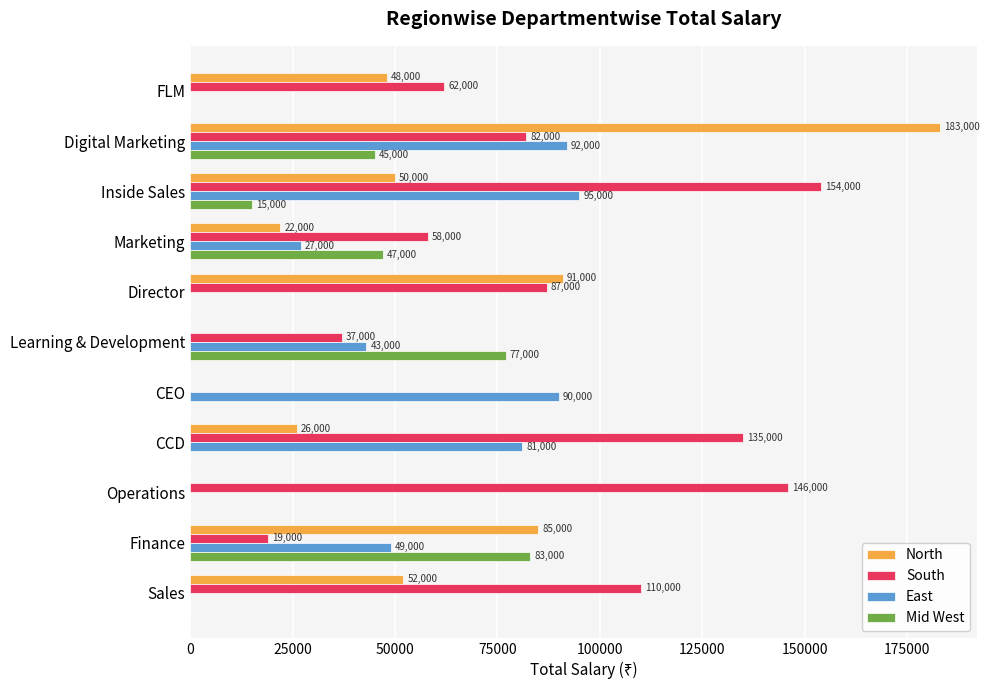

True or false: South has a value of 0 at CEO.

True